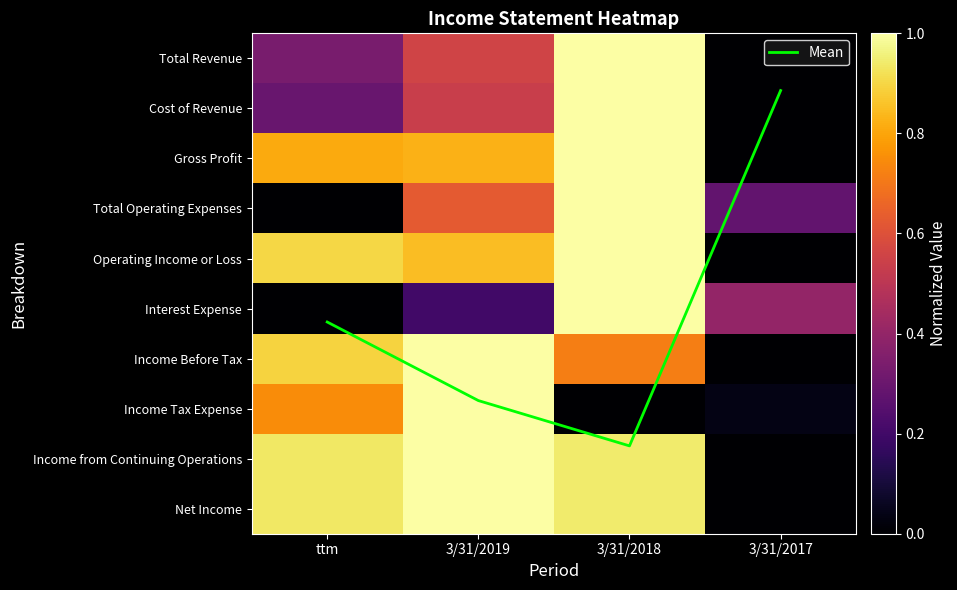

The value of Interest Expense at 3/31/2019 is 0.2. True or false?

True